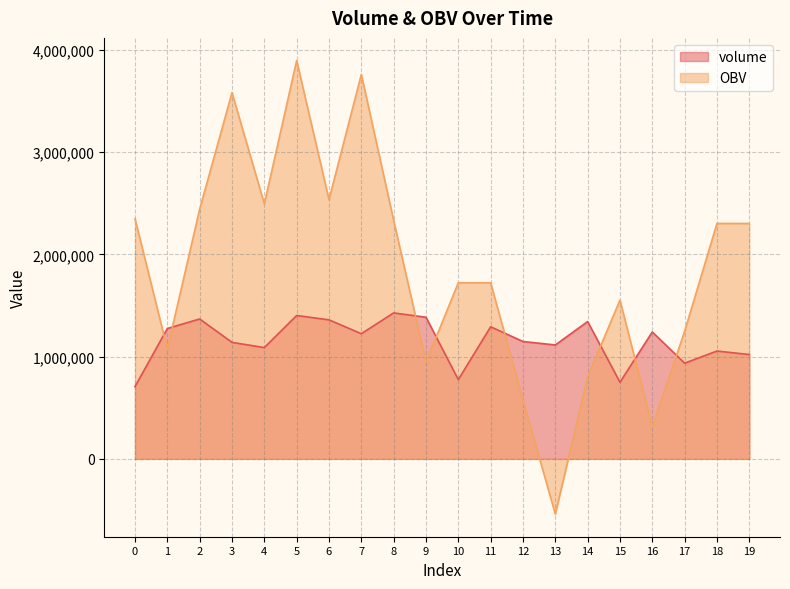

Between 7 and 12, which is larger?

7